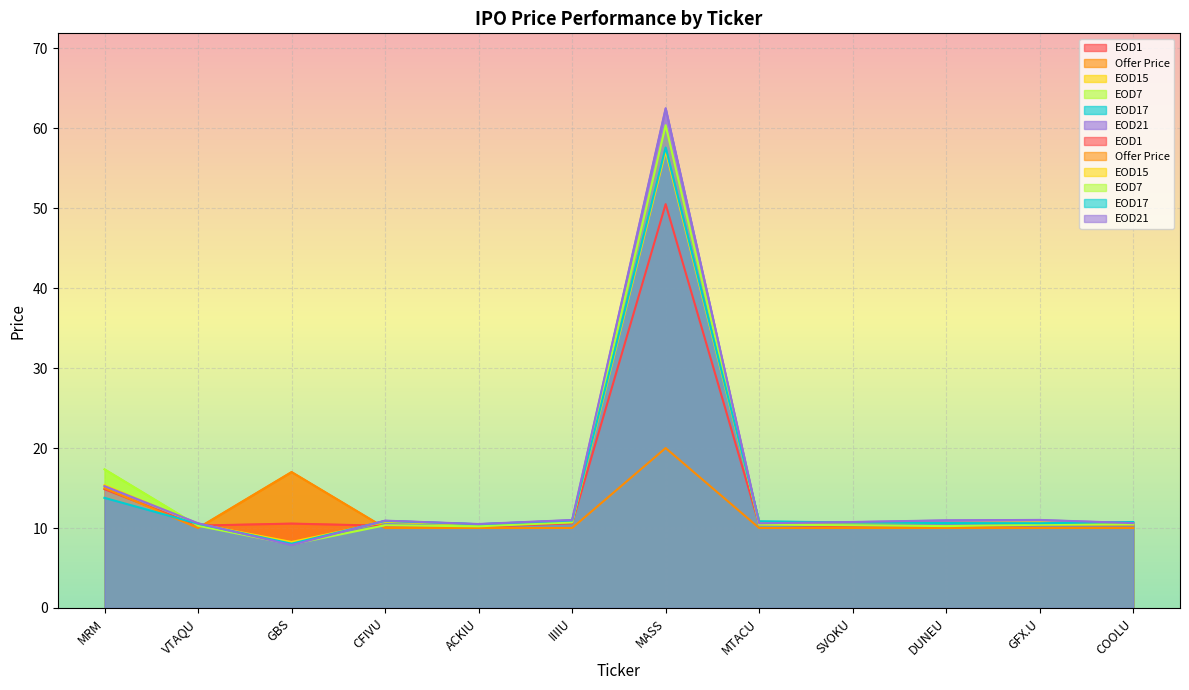

Which category has the lowest value across all series?

GBS